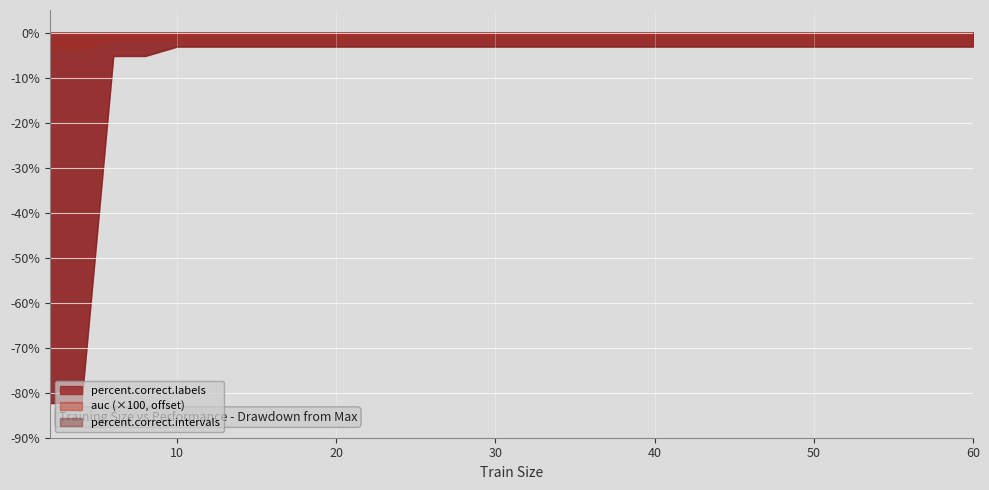

Reading left to right, extract all data points from this chart.

percent.correct.labels: 17.7	17.7	94.8	94.8	96.9	96.9	96.9	96.9	96.9	96.9	96.9	96.9	96.9	96.9	96.9	96.9	96.9	96.9
auc: 1.0	1.0	1.0	1.0	1.0	1.0	1.0	1.0	1.0	1.0	1.0	1.0	1.0	1.0	1.0	1.0	1.0	1.0
percent.correct.intervals: 17.7	17.7	94.8	94.8	96.9	96.9	96.9	96.9	96.9	96.9	96.9	96.9	96.9	96.9	96.9	96.9	96.9	96.9